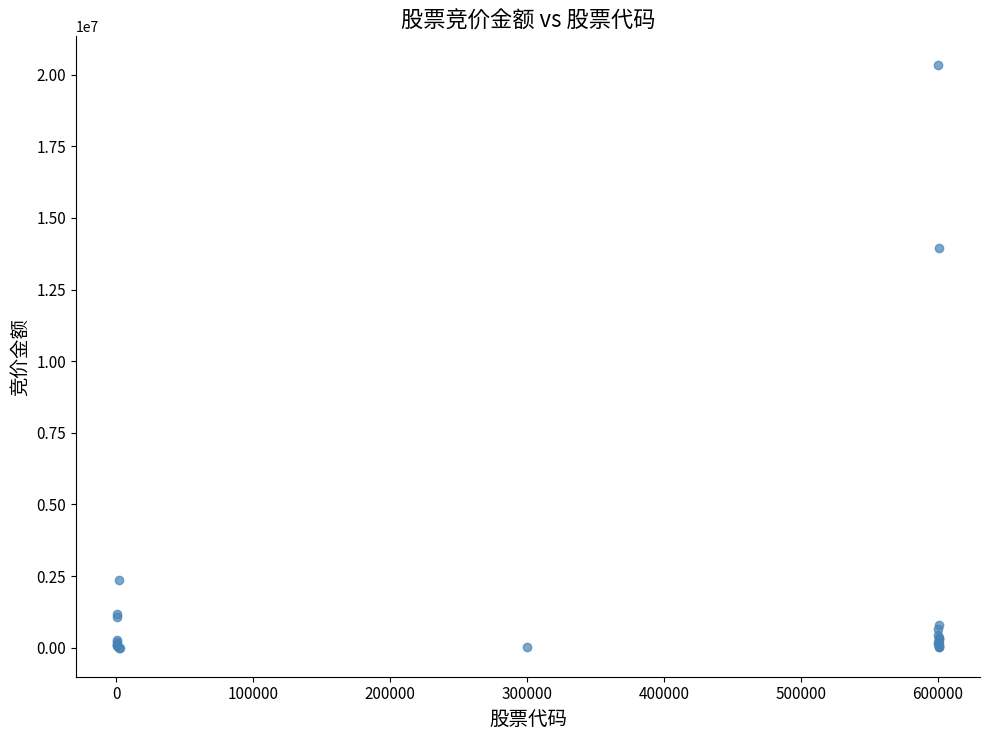

What Y value in the scatter plot is closest to 10162139?

13946970